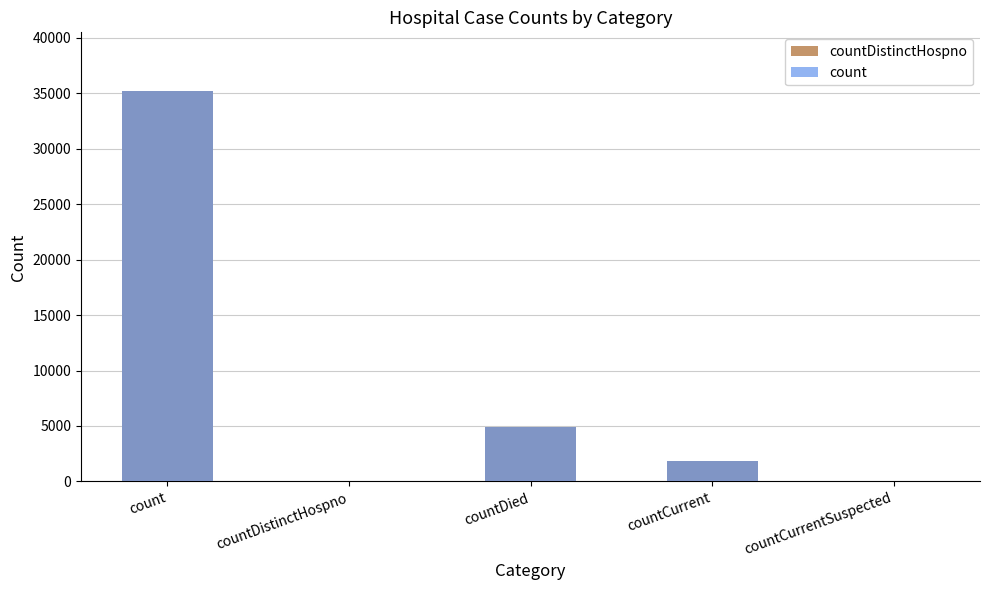

What position from the left is countCurrent?

4